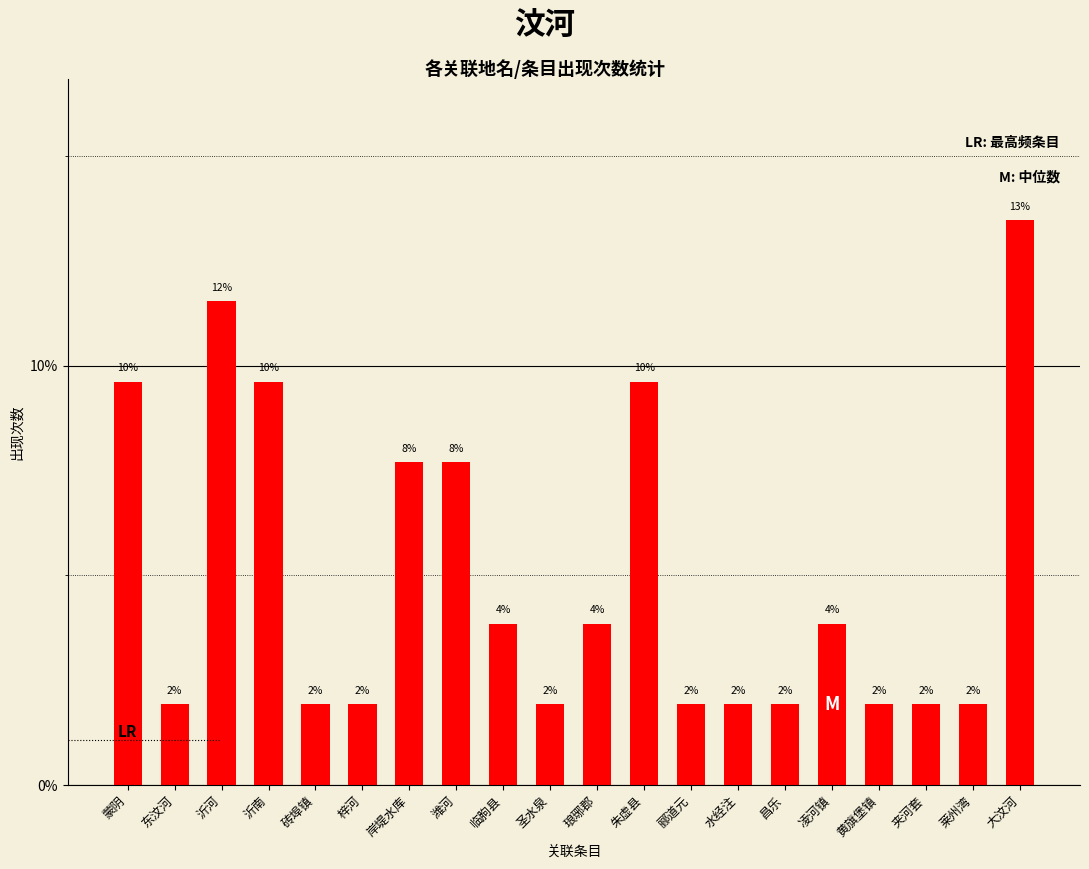

Count the values in the range 0 to 1.

20